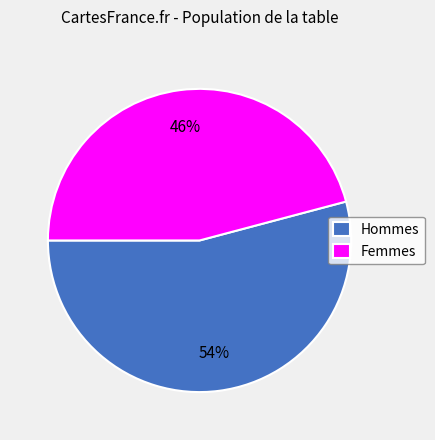

Combined, do Femmes and Hommes account for over 50%?

Yes